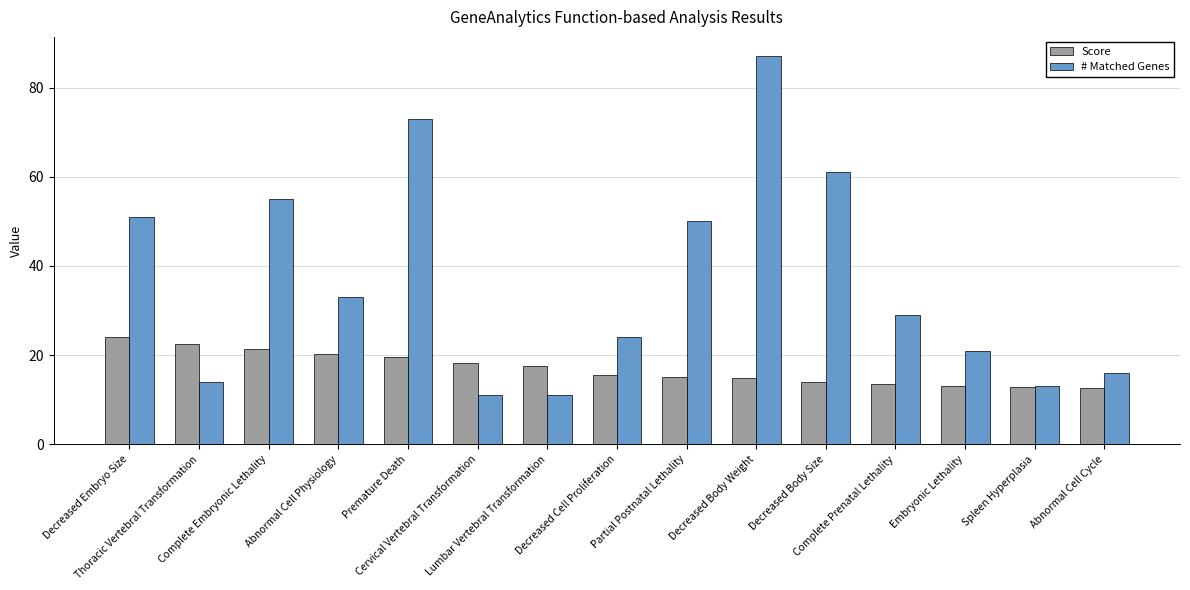

Which series has the largest range (max minus min)?

# Matched Genes